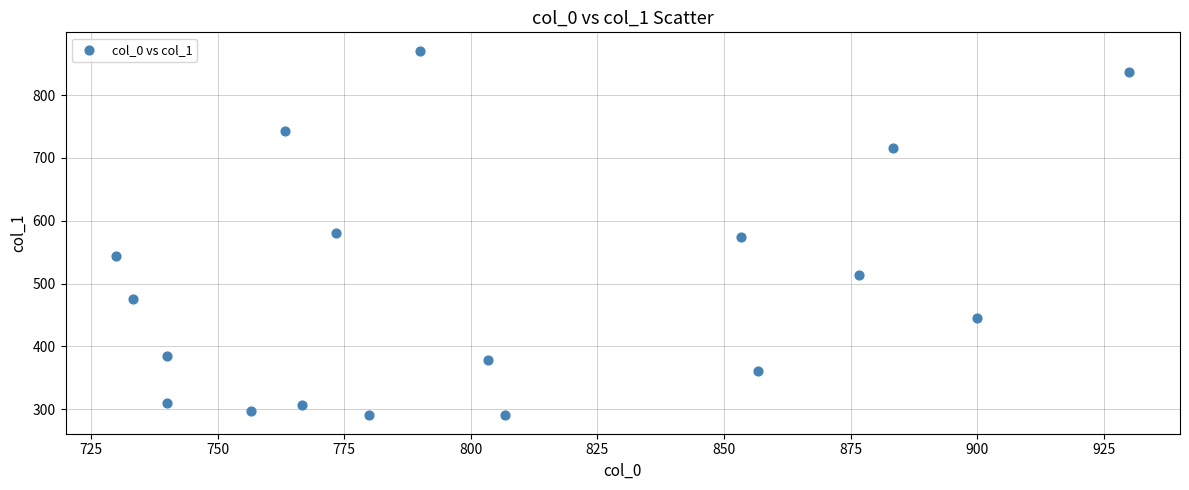

What is the range of X values (max minus min)?

200.0